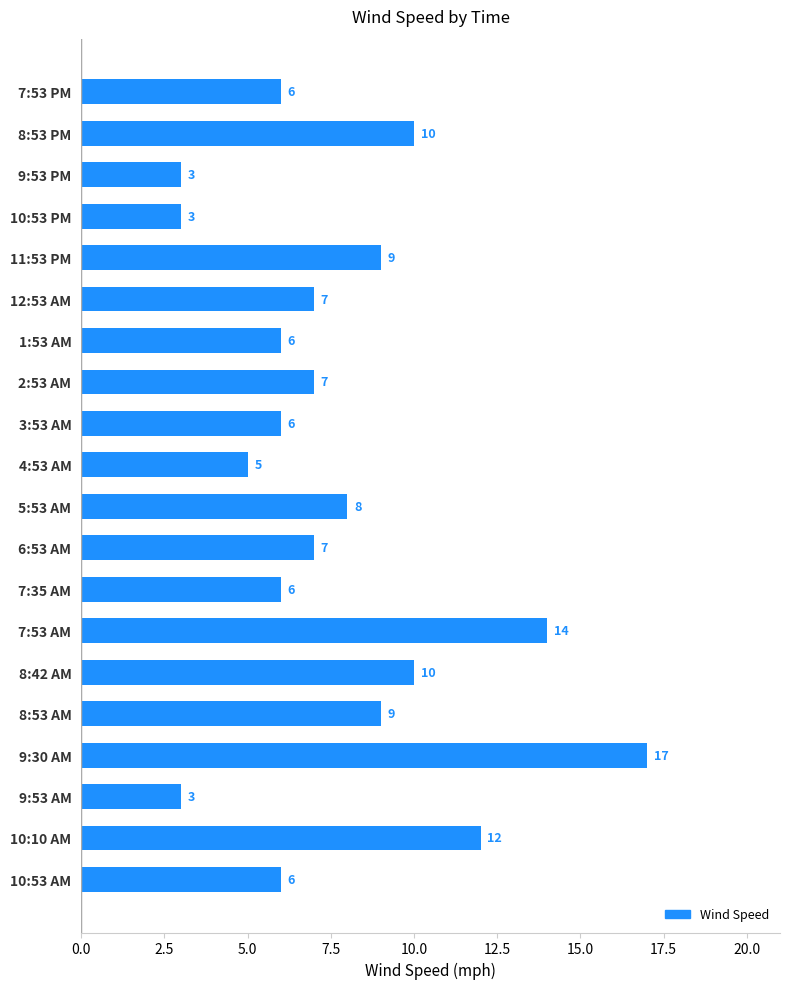

True or false: the data shows 13 at 5:53 AM.

False